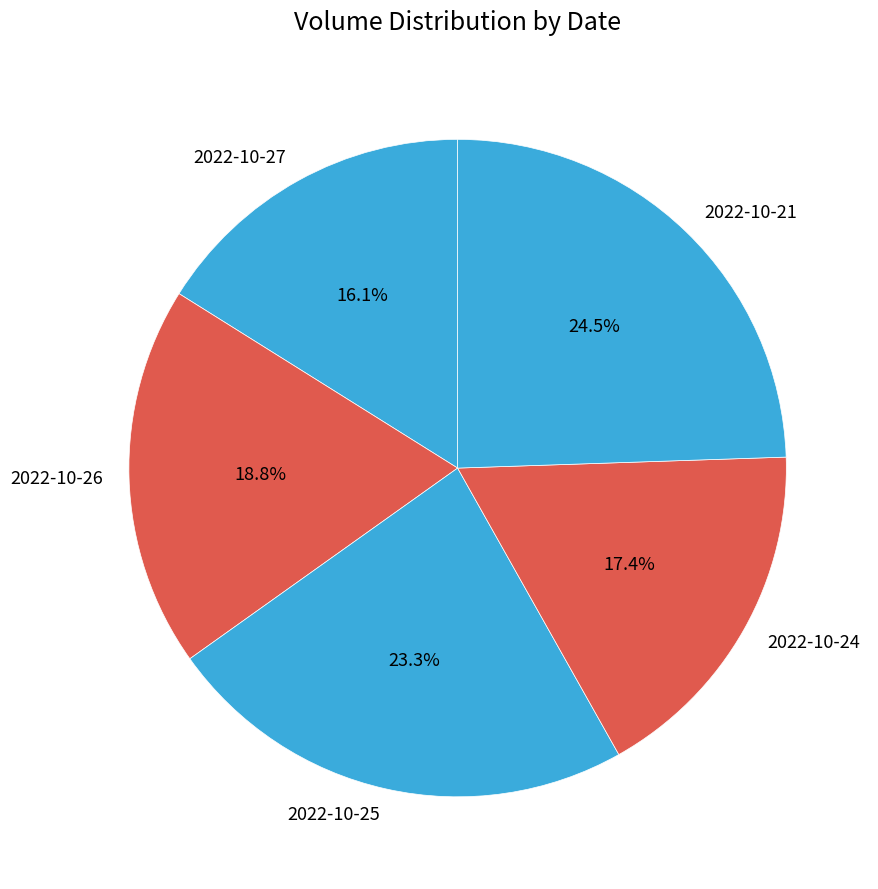

Which category has the biggest portion of the pie?

2022-10-21